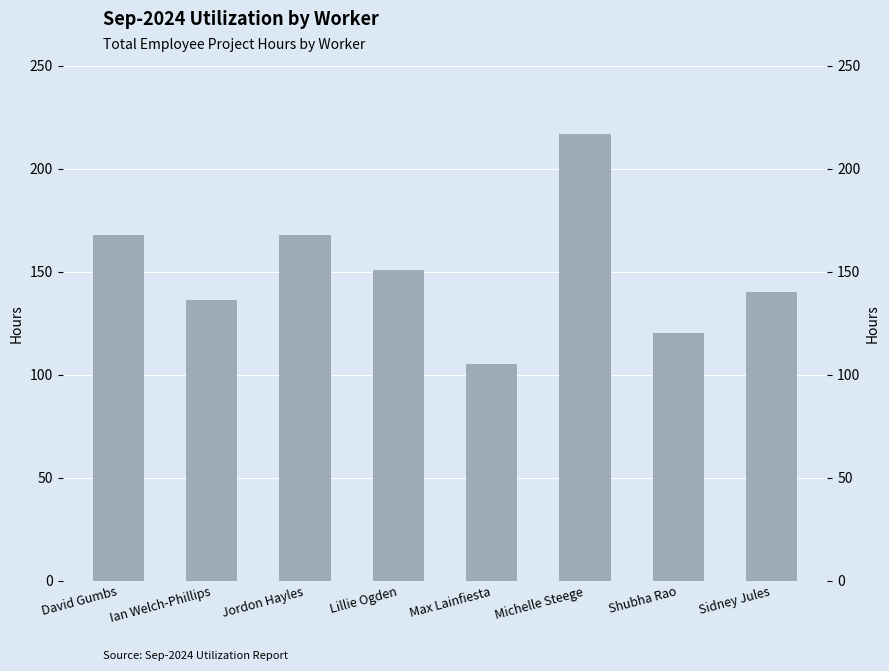

What is the value of the 7th bar from the left?

120